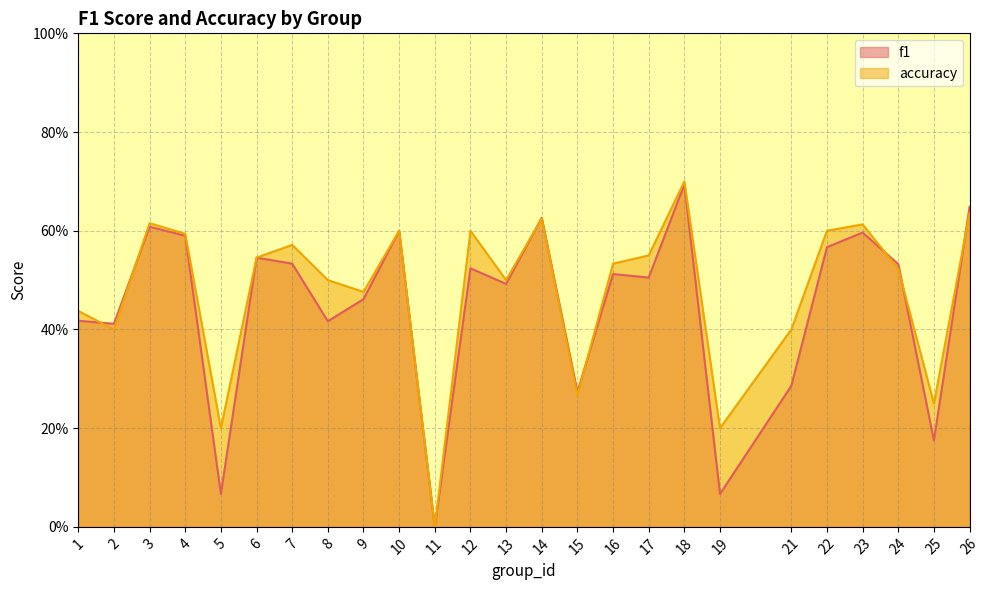

What is the maximum value shown in the chart?

0.7